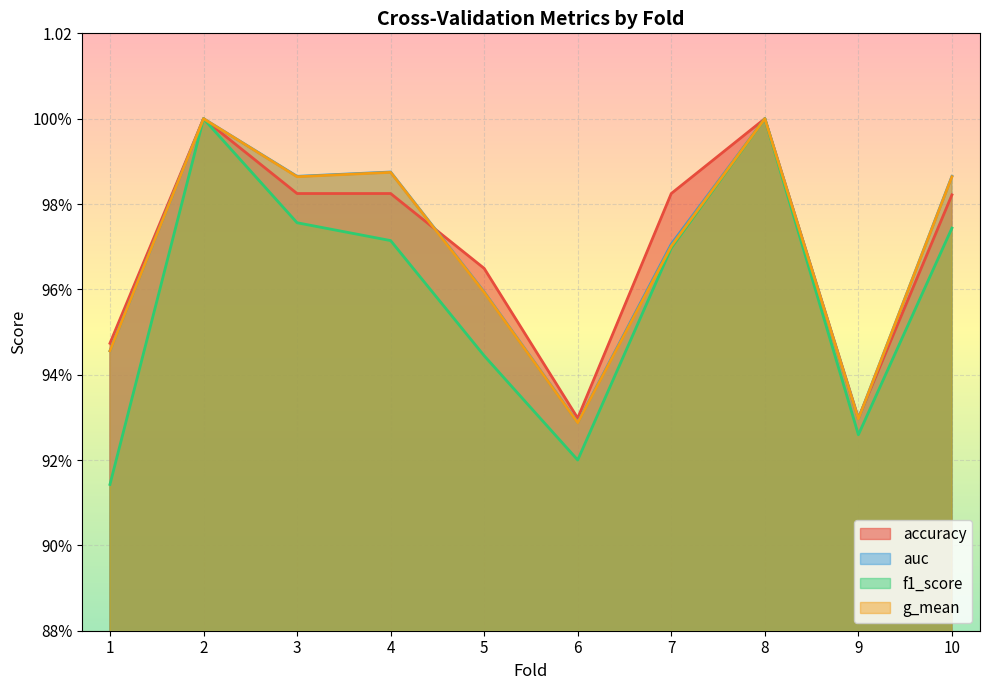

Which category has the highest value in the g_mean series?

2